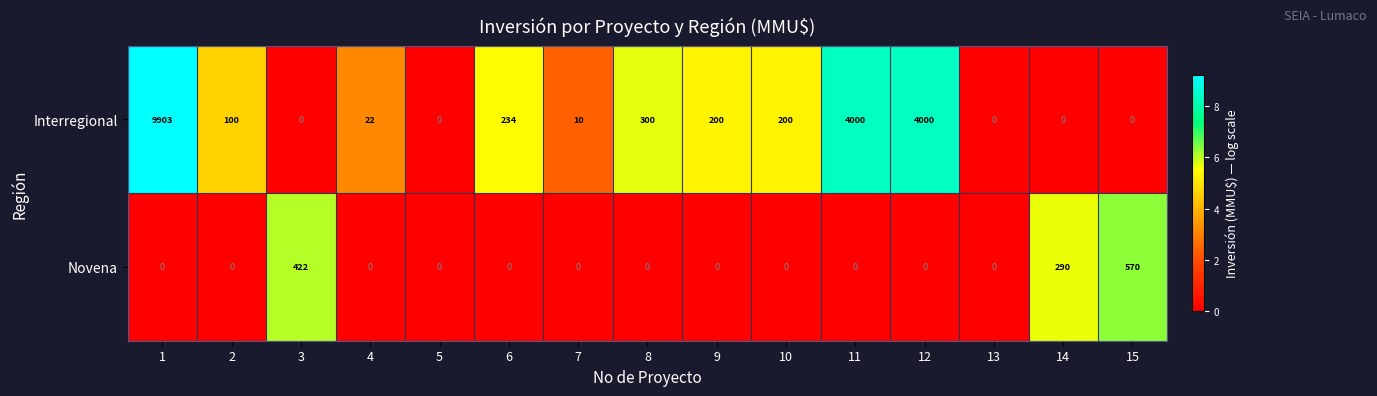

How many distinct data groups are displayed?

2